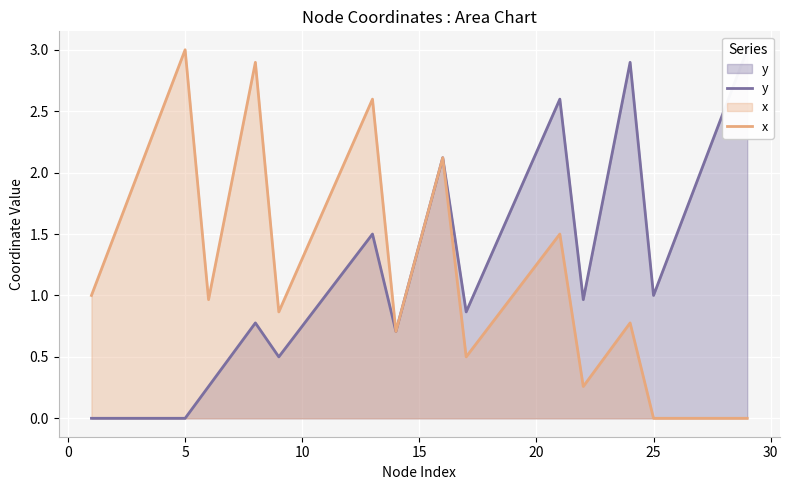

Reading left to right, what are all the values shown in this chart?

y: 0.0	0.0	0.0	0.0	0.0	0.3	0.5	0.8	0.5	0.8	1.0	1.2	1.5	0.7	1.4	2.1	0.9	1.3	1.7	2.2	2.6	1.0	1.9	2.9	1.0	1.5	2.0	2.5	3.0
x: 1.0	1.5	2.0	2.5	3.0	1.0	1.9	2.9	0.9	1.3	1.7	2.2	2.6	0.7	1.4	2.1	0.5	0.8	1.0	1.2	1.5	0.3	0.5	0.8	0.0	0.0	0.0	0.0	0.0